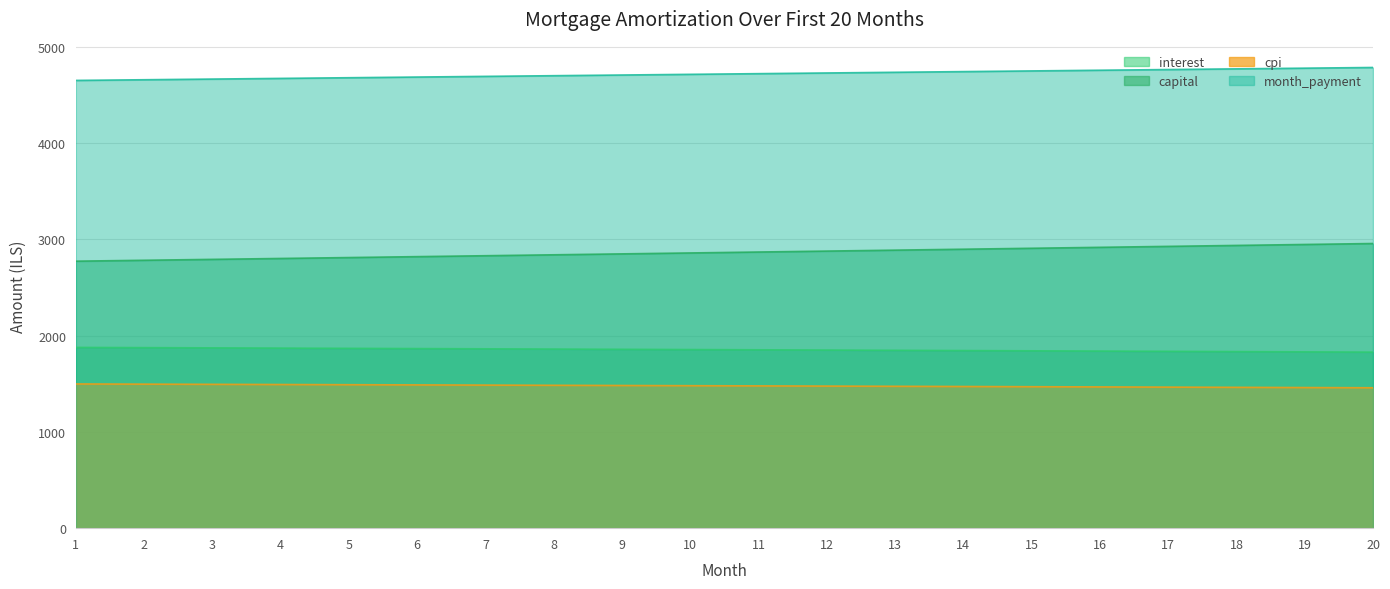

What is the value of the month_payment point at the 10th from the left?

4714.6